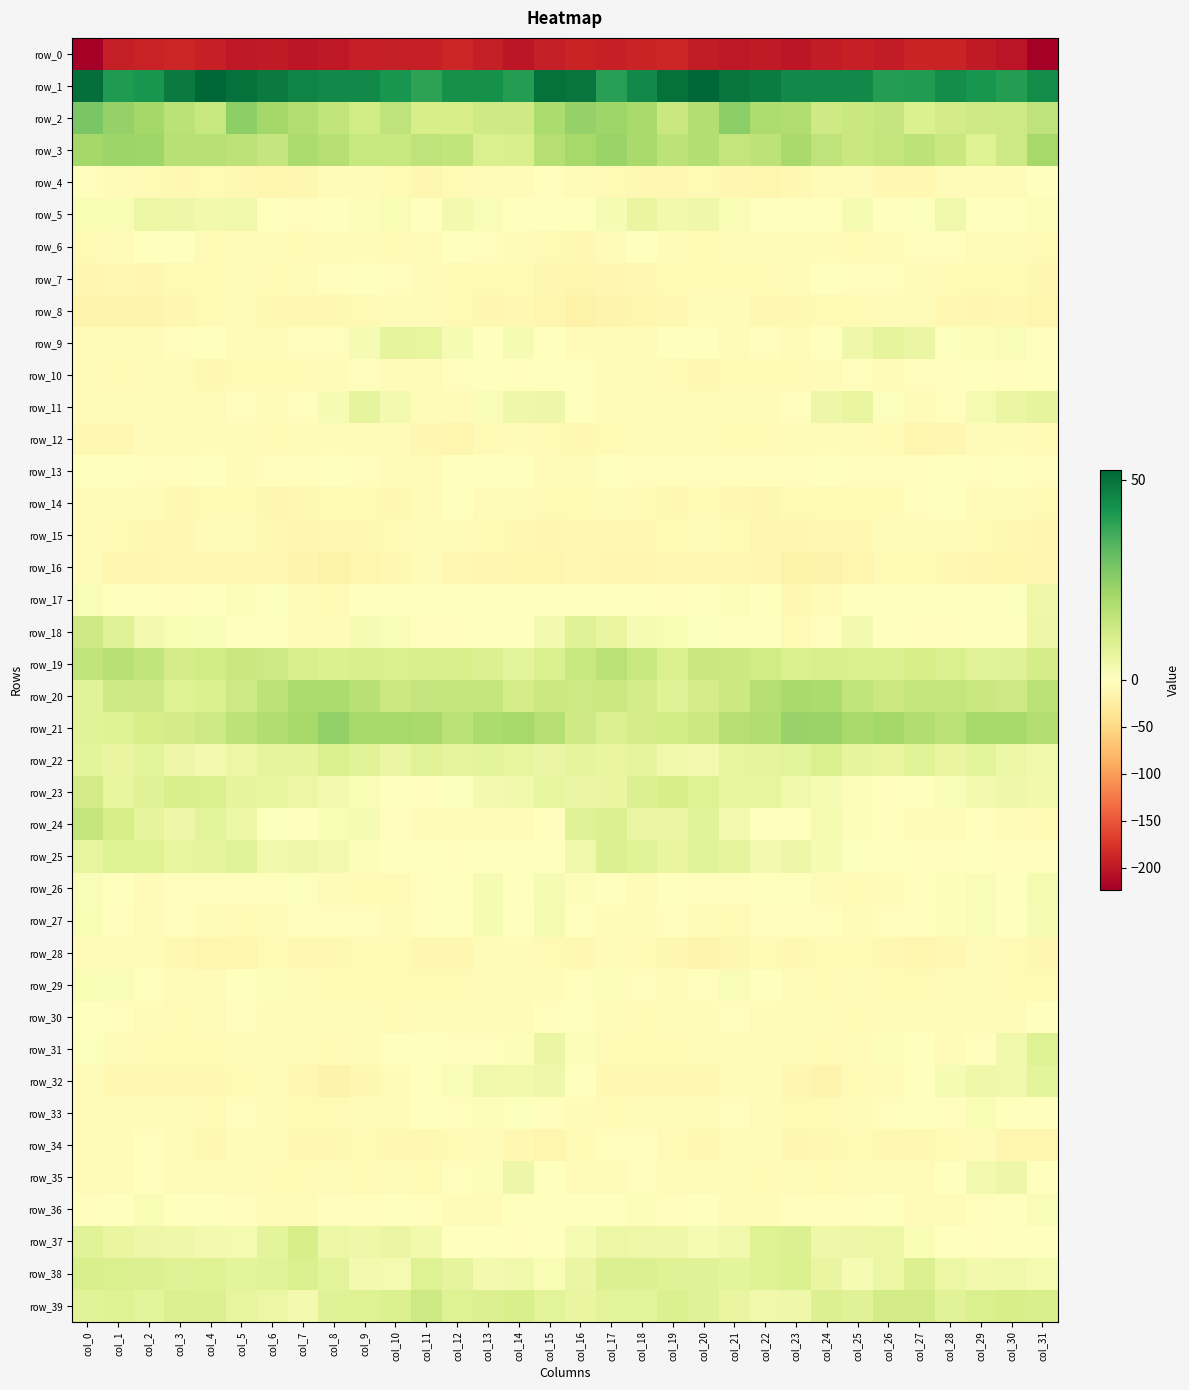

Reading right to left, extract all data points from this chart.

row_0: -223.3	-203.0	-197.9	-189.9	-190.0	-196.4	-192.2	-196.2	-202.3	-198.0	-199.3	-196.9	-187.9	-189.2	-193.1	-188.5	-194.1	-201.1	-195.3	-187.8	-193.5	-195.2	-192.6	-199.3	-201.1	-197.5	-199.8	-193.3	-186.9	-191.3	-194.3	-222.8
row_1: 44.6	40.4	42.4	43.8	40.6	40.4	44.7	44.7	45.0	47.8	49.3	52.3	50.1	44.7	40.0	49.5	50.2	40.5	43.3	43.3	39.2	42.5	44.7	44.8	45.9	48.3	50.3	52.4	48.3	42.6	41.1	50.6
row_2: 15.8	12.7	12.7	11.6	9.8	14.7	13.7	12.7	18.5	18.9	25.1	18.1	13.8	20.4	21.9	23.7	19.4	12.5	12.3	10.9	10.7	15.8	11.9	15.5	18.0	21.1	24.6	14.2	16.5	20.9	23.5	27.9
row_3: 20.8	12.7	9.0	13.8	16.0	15.0	13.9	15.6	20.4	16.3	14.8	18.1	16.3	20.1	22.6	20.7	17.9	10.5	10.1	15.5	15.7	14.3	14.3	17.7	19.6	14.7	16.1	17.2	17.2	21.7	22.3	21.2
row_4: -0.6	-4.2	-4.6	-5.6	-9.7	-10.0	-6.2	-4.8	-8.9	-13.0	-11.8	-8.2	-9.2	-9.5	-7.4	-4.1	-3.2	-4.4	-4.4	-7.1	-10.9	-8.2	-5.3	-5.6	-11.2	-13.2	-10.1	-8.3	-9.6	-8.6	-6.0	-3.5
row_5: 1.1	-0.7	-0.9	3.9	0.7	0.1	2.1	-1.0	-1.7	-1.5	1.9	4.3	3.3	6.1	2.1	-0.2	0.3	-1.7	1.4	3.1	-0.9	2.0	0.9	-1.1	-2.1	-0.9	3.8	3.6	4.5	5.1	1.8	1.6
row_6: -7.4	-5.4	-4.2	-1.9	-2.6	-6.7	-7.7	-4.8	-6.4	-7.0	-5.1	-8.4	-3.9	0.2	-5.7	-9.3	-7.7	-4.8	-3.3	-1.7	-4.2	-7.9	-6.4	-4.6	-7.6	-6.1	-5.9	-7.8	-1.3	-1.6	-6.6	-7.8
row_7: -11.0	-7.1	-7.7	-7.9	-5.5	-3.0	-1.9	-1.4	-5.4	-8.4	-7.3	-7.1	-8.1	-9.6	-10.7	-13.2	-11.2	-7.2	-7.7	-7.4	-4.5	-2.8	-1.5	-2.5	-6.8	-8.7	-6.6	-7.5	-8.2	-10.7	-9.9	-11.3
row_8: -12.4	-9.1	-10.5	-9.4	-5.6	-5.7	-7.7	-8.3	-9.6	-9.3	-7.0	-5.7	-9.5	-13.2	-15.3	-17.6	-12.8	-9.0	-10.8	-8.0	-5.1	-6.5	-8.2	-8.9	-9.6	-8.7	-5.8	-7.1	-10.9	-14.2	-15.5	-15.5
row_9: -1.8	1.6	1.1	0.7	5.6	6.9	4.4	-0.9	-3.5	-2.9	-5.6	-0.6	-1.1	-3.6	-6.4	-4.1	-1.0	2.4	0.2	2.4	6.5	6.6	2.3	-2.6	-3.0	-3.9	-4.7	0.1	-1.8	-4.7	-6.8	-4.6
row_10: -1.2	-2.8	-1.5	-2.4	-3.1	-4.8	-3.5	-4.3	-8.4	-8.6	-7.6	-8.9	-7.0	-3.9	-6.9	-1.0	-1.3	-2.6	-1.1	-3.0	-3.7	-4.7	-3.3	-5.9	-8.6	-8.5	-7.4	-9.2	-4.9	-4.8	-7.6	-5.5
row_11: 6.6	5.5	2.8	-2.8	-5.4	0.6	6.0	4.7	-1.8	-4.8	-3.8	-4.0	-6.2	-4.1	-6.0	0.1	4.5	4.3	1.3	-4.6	-4.4	3.3	6.8	2.2	-3.0	-5.5	-2.4	-5.5	-5.3	-4.6	-6.5	-5.1
row_12: -8.2	-5.6	-6.7	-12.1	-13.0	-7.1	-6.8	-5.6	-4.5	-8.5	-7.1	-5.7	-6.4	-6.4	-8.0	-9.0	-8.4	-5.6	-8.3	-13.3	-11.6	-6.5	-6.7	-4.2	-6.3	-8.6	-6.5	-5.6	-6.5	-6.5	-8.8	-10.3
row_13: -3.2	-1.0	-2.0	-0.5	-2.3	-3.4	-3.0	-1.1	-2.3	-2.3	-2.8	-2.1	-1.9	-3.0	-0.4	-3.6	-4.0	-1.7	-1.4	-0.4	-3.6	-3.6	-2.3	-1.2	-2.8	-2.1	-3.6	-1.2	-2.7	-2.2	0.2	-1.3
row_14: -7.5	-6.2	-6.2	-1.1	-3.2	-8.7	-8.6	-8.1	-8.2	-11.8	-9.1	-7.0	-9.1	-8.3	-4.5	-8.0	-8.3	-6.6	-4.6	-0.4	-6.1	-9.1	-8.3	-7.9	-9.8	-11.2	-8.2	-7.5	-9.5	-6.9	-3.8	-5.6
row_15: -11.7	-9.1	-8.1	-5.5	-6.0	-6.4	-9.1	-10.1	-10.6	-10.5	-7.3	-5.2	-7.7	-9.9	-10.0	-9.9	-11.7	-8.9	-7.1	-5.3	-6.2	-7.3	-9.9	-10.3	-10.9	-9.2	-6.5	-5.4	-8.7	-10.4	-8.4	-4.9
row_16: -12.0	-13.1	-11.2	-9.8	-7.1	-7.8	-12.5	-16.4	-17.8	-11.1	-8.9	-10.3	-9.2	-10.5	-11.9	-10.2	-13.3	-12.8	-10.7	-9.0	-6.7	-9.8	-13.7	-17.9	-15.4	-9.4	-9.3	-9.8	-9.5	-11.4	-10.8	-6.5
row_17: 4.1	0.5	-1.0	-0.9	-1.1	-0.6	0.2	-6.2	-9.0	-1.1	1.1	0.2	-2.8	-1.3	-1.5	-0.3	-0.7	-0.8	-0.8	-1.0	-1.6	-0.0	-1.1	-8.6	-6.4	0.7	1.0	-1.0	-2.5	-1.2	-0.9	1.6
row_18: 4.9	-0.1	-1.4	-2.8	-1.8	-0.6	2.9	-2.6	-7.4	-1.1	0.1	0.7	1.7	2.2	6.1	8.4	3.0	-1.4	-1.3	-2.9	-1.9	1.4	2.3	-5.7	-5.5	0.2	-0.3	1.5	1.8	3.0	8.4	12.5
row_19: 11.4	8.4	8.1	9.9	11.0	9.8	10.0	10.3	9.8	12.2	13.4	13.6	10.1	14.1	17.0	13.9	10.2	7.1	9.0	10.5	10.6	10.1	10.5	9.6	10.6	12.8	13.7	12.1	11.2	15.3	17.5	15.3
row_20: 17.0	12.6	13.5	15.1	15.1	13.2	15.5	19.6	20.3	17.6	13.4	11.2	8.2	11.4	13.4	13.0	13.4	11.4	15.1	15.0	14.6	13.3	17.5	20.0	19.5	16.1	12.7	9.6	8.8	12.6	12.9	8.1
row_21: 18.3	20.9	20.5	16.8	18.7	21.2	20.4	22.6	23.0	18.7	17.9	13.2	11.9	11.2	9.1	12.6	17.9	20.7	19.3	16.5	20.4	20.7	20.5	24.0	20.7	18.6	16.0	12.8	11.5	10.7	8.8	8.1
row_22: 4.0	5.1	7.4	6.1	8.2	5.9	6.6	10.0	7.8	6.8	6.5	3.2	3.8	6.7	5.9	7.0	5.7	6.3	7.0	6.6	7.9	5.4	7.8	9.8	6.9	6.8	5.2	3.2	4.9	7.2	5.9	7.0
row_23: 3.5	4.1	3.1	1.6	-0.8	-2.5	1.0	2.5	4.1	6.5	6.2	8.7	10.8	9.3	5.9	5.6	6.2	3.8	2.9	0.8	-2.0	-1.5	1.7	2.9	5.3	6.5	6.9	10.0	10.5	8.4	6.4	11.5
row_24: -8.0	-6.0	-2.8	-5.5	-4.9	-3.2	0.8	2.7	0.1	-0.0	3.2	7.8	5.5	5.6	9.1	8.5	-2.1	-3.6	-3.7	-5.7	-4.1	-2.2	2.3	1.9	-0.0	0.7	5.2	7.7	4.7	6.8	10.9	14.8
row_25: -2.5	-2.7	-0.5	-2.5	-2.2	-0.6	0.4	2.3	4.6	3.2	6.9	8.0	5.8	7.8	9.2	4.0	-1.2	-1.6	-0.9	-2.9	-0.8	-0.7	1.2	3.2	4.5	3.9	8.0	6.7	6.2	8.8	8.9	6.3
row_26: 2.5	0.1	1.4	1.1	-2.8	-5.8	-8.0	-5.8	-0.6	-0.9	-3.3	-2.3	-1.5	-3.8	-1.6	0.9	2.4	-0.5	2.4	-0.7	-3.1	-7.5	-7.6	-3.9	0.5	-2.4	-3.0	-2.1	-2.0	-3.8	0.1	1.5
row_27: 2.2	-0.4	1.3	0.9	-3.2	-3.5	-4.1	-2.3	-3.3	-3.3	-8.3	-6.9	-2.7	-5.1	-4.6	-0.8	2.6	-0.6	2.2	-1.1	-2.9	-4.5	-2.8	-2.9	-2.9	-4.9	-8.5	-5.1	-2.8	-5.8	-2.7	1.8
row_28: -11.5	-7.9	-5.8	-9.3	-12.3	-9.2	-8.4	-8.7	-9.7	-8.3	-11.3	-14.2	-11.5	-7.5	-4.8	-10.2	-8.5	-6.4	-6.4	-11.5	-10.9	-8.7	-8.4	-9.2	-9.0	-8.7	-13.0	-13.6	-10.2	-5.8	-4.9	-6.1
row_29: -7.4	-7.8	-4.6	-6.7	-8.6	-7.7	-6.7	-8.5	-6.7	-1.3	1.3	-3.0	-5.6	-2.7	0.8	-2.2	-5.8	-6.6	-4.8	-7.7	-8.2	-7.0	-7.6	-8.3	-5.1	0.8	-0.3	-4.1	-5.4	-0.6	1.5	1.7
row_30: -1.7	-4.2	-6.6	-5.8	-4.0	-6.5	-8.0	-5.2	-5.0	-6.8	-3.1	-3.8	-6.3	-7.7	-3.6	-1.2	-2.6	-5.5	-6.6	-4.9	-4.0	-8.3	-6.9	-4.5	-6.5	-5.4	-2.8	-5.0	-7.0	-6.3	-2.2	-1.3
row_31: 8.7	3.9	-2.1	-3.9	-1.0	0.9	-4.3	-8.1	-4.2	-4.3	-4.2	-5.6	-8.1	-8.2	-7.5	1.1	5.4	1.2	-3.3	-3.1	0.1	-0.4	-6.6	-7.3	-3.7	-4.4	-4.1	-7.4	-7.9	-8.2	-5.9	0.7
row_32: 7.2	4.0	4.2	2.1	0.1	-3.8	-7.4	-15.7	-11.8	-6.3	-6.9	-9.5	-10.0	-9.1	-9.6	-0.8	4.4	3.5	4.0	1.4	-1.2	-4.7	-10.5	-16.2	-9.0	-5.9	-7.7	-10.4	-9.5	-9.3	-9.2	-5.3
row_33: -1.7	-0.2	1.6	-2.0	-1.6	-3.4	-5.7	-7.1	-7.5	-5.8	-2.7	-5.7	-6.3	-5.8	-7.1	-4.6	-2.2	0.5	0.9	-2.7	-1.2	-5.3	-5.5	-7.5	-7.0	-4.6	-2.6	-7.0	-5.5	-6.5	-6.8	-5.2
row_34: -12.8	-12.4	-6.2	-7.6	-9.8	-9.2	-8.3	-9.2	-10.6	-6.3	-5.6	-8.8	-7.8	-3.0	-3.2	-7.1	-12.5	-10.3	-5.6	-8.5	-9.9	-8.9	-8.3	-9.3	-10.0	-5.1	-6.8	-9.5	-5.7	-2.5	-3.6	-3.8
row_35: 0.4	4.8	3.0	-1.6	-6.4	-6.6	-7.0	-7.4	-6.6	-7.5	-6.8	-6.8	-4.8	-2.9	-4.9	-4.8	-0.6	4.9	1.1	-3.4	-7.0	-6.3	-7.5	-6.5	-7.3	-7.1	-6.9	-6.4	-3.9	-3.1	-5.5	-4.8
row_36: 1.4	0.3	-2.9	-5.2	-4.0	-0.9	-2.7	-2.5	-2.2	-5.4	-3.8	-0.2	-2.1	1.0	-0.1	-1.2	-0.7	-1.2	-3.8	-5.5	-2.5	-1.1	-3.4	-1.9	-3.6	-5.4	-2.2	-0.8	-1.5	1.8	-1.5	-2.8
row_37: -0.5	-1.1	-1.9	-0.2	1.9	5.1	4.9	4.5	9.4	8.9	3.9	2.3	4.5	4.2	5.1	2.3	-1.4	-1.9	-1.4	0.3	3.3	5.4	4.2	5.2	10.8	7.2	2.7	3.1	4.4	4.5	5.9	8.0
row_38: 2.7	3.8	3.6	5.2	9.0	5.1	2.3	5.9	9.7	8.7	7.2	8.3	8.4	9.1	9.2	5.5	2.0	4.0	3.2	6.9	9.0	2.7	3.1	7.5	9.9	8.1	7.3	8.6	8.4	9.4	9.8	10.5
row_39: 10.4	10.7	10.0	8.2	11.5	11.6	8.5	9.2	4.3	3.8	5.9	8.6	9.7	7.6	7.5	5.8	7.5	10.4	9.1	8.9	12.9	9.6	8.8	8.4	2.9	4.9	6.5	9.4	9.1	7.2	8.6	7.8